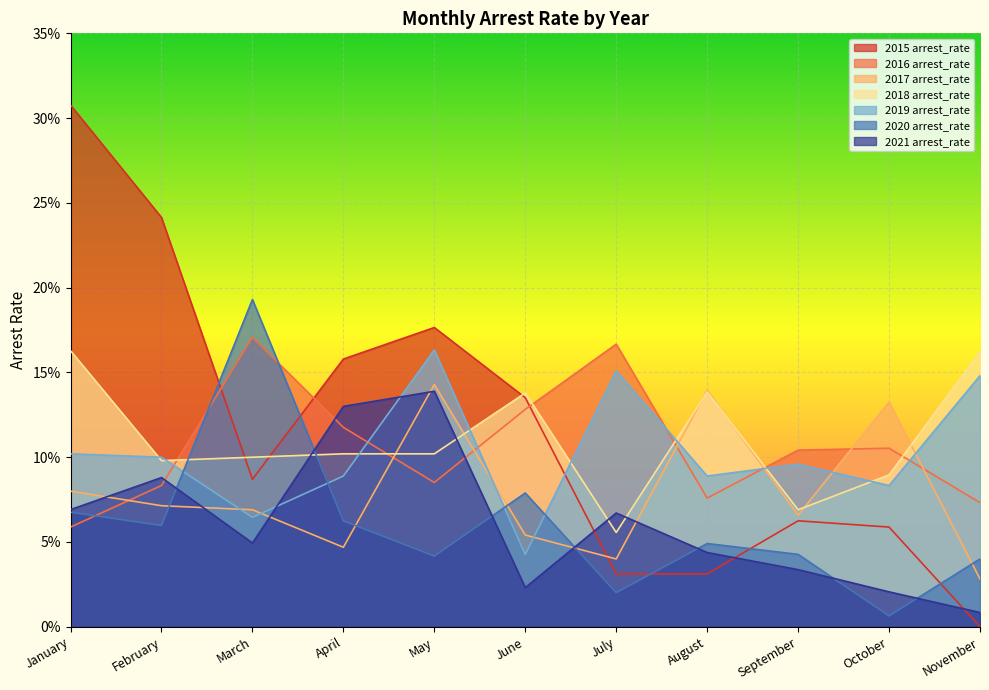

Does the chart display data point markers on the line(s)?

No